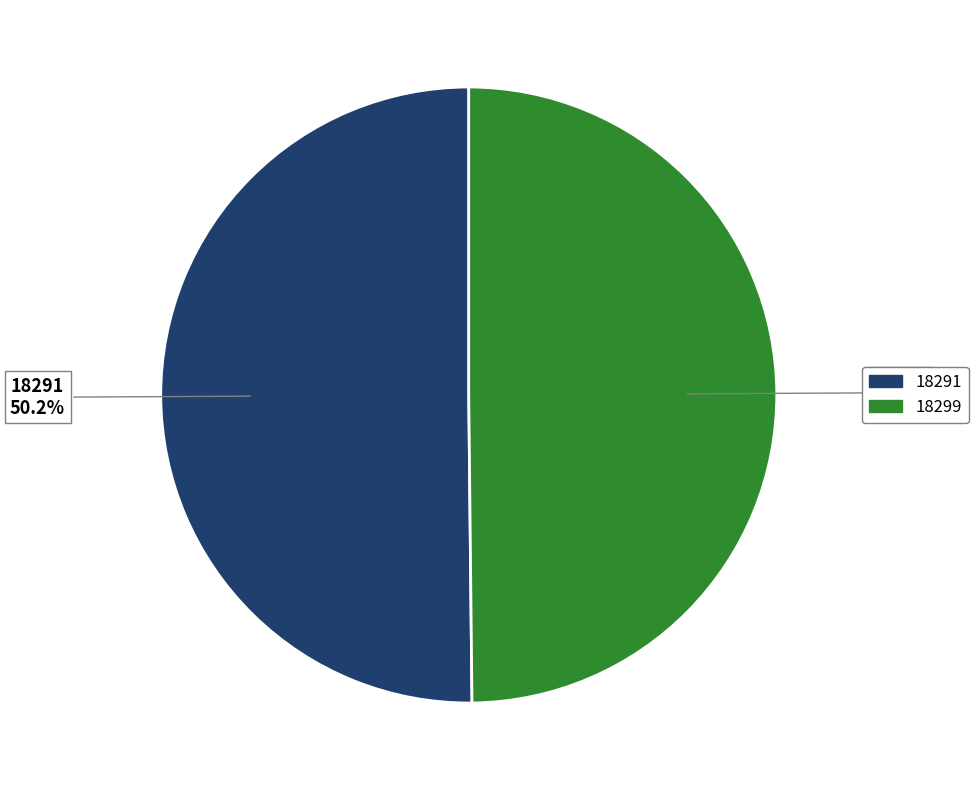

What percentage do 18291 and 18299 together represent?

100.0%